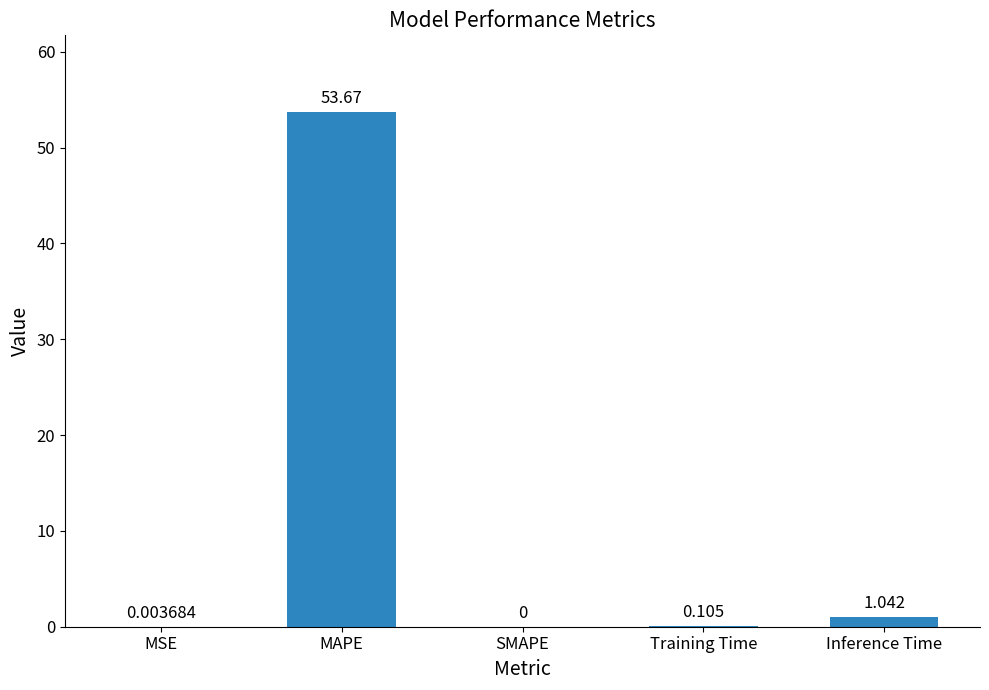

Are the bars horizontal?

No